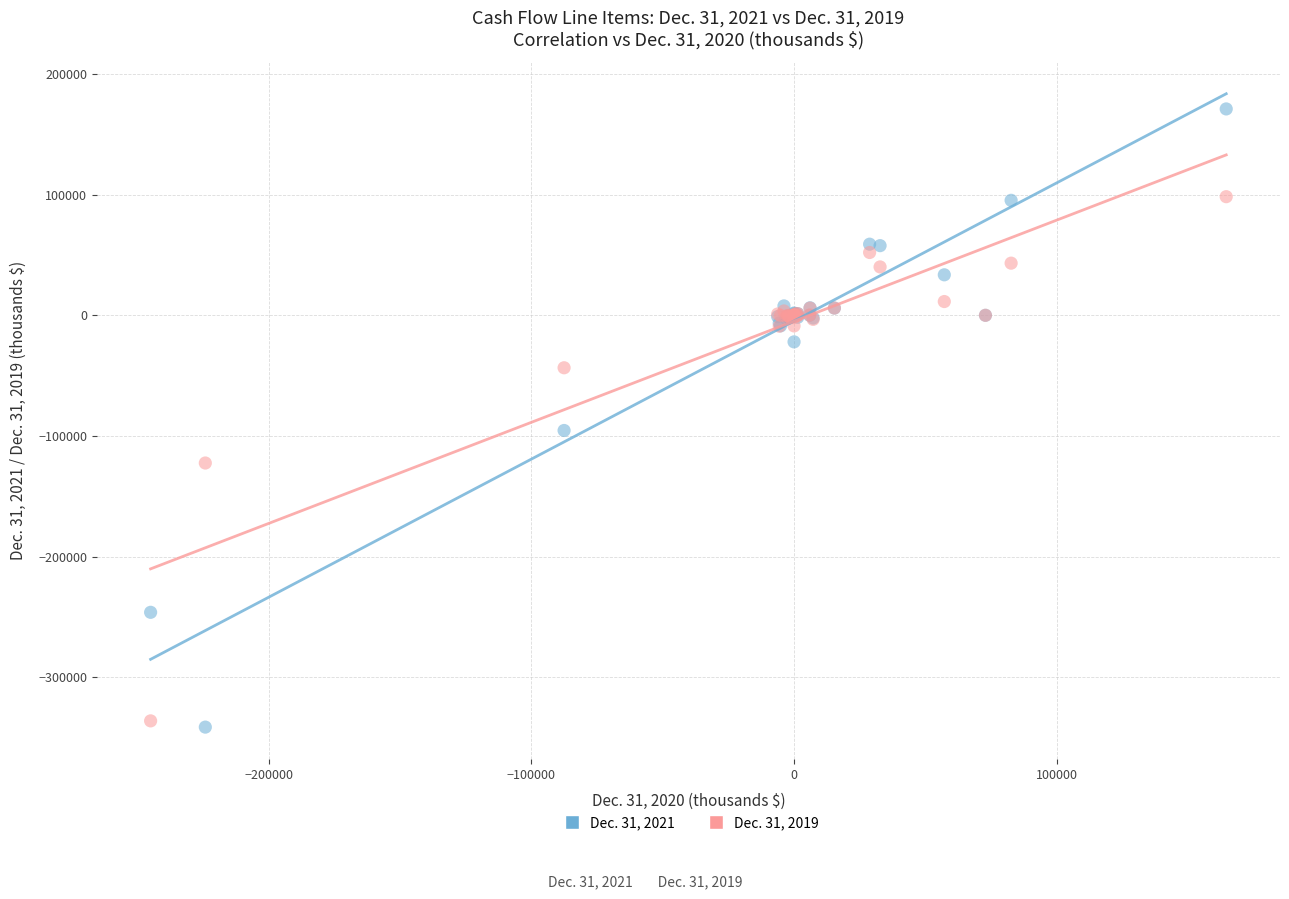

What is the X range (max minus min) for the scatter plot?

409391